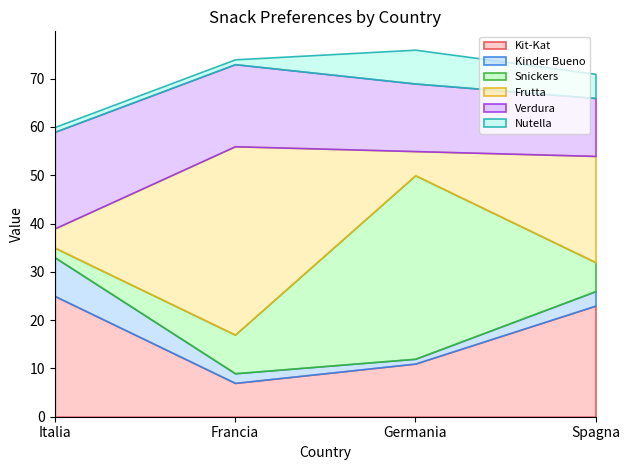

What is the label of the 1st point from the left?

Italia